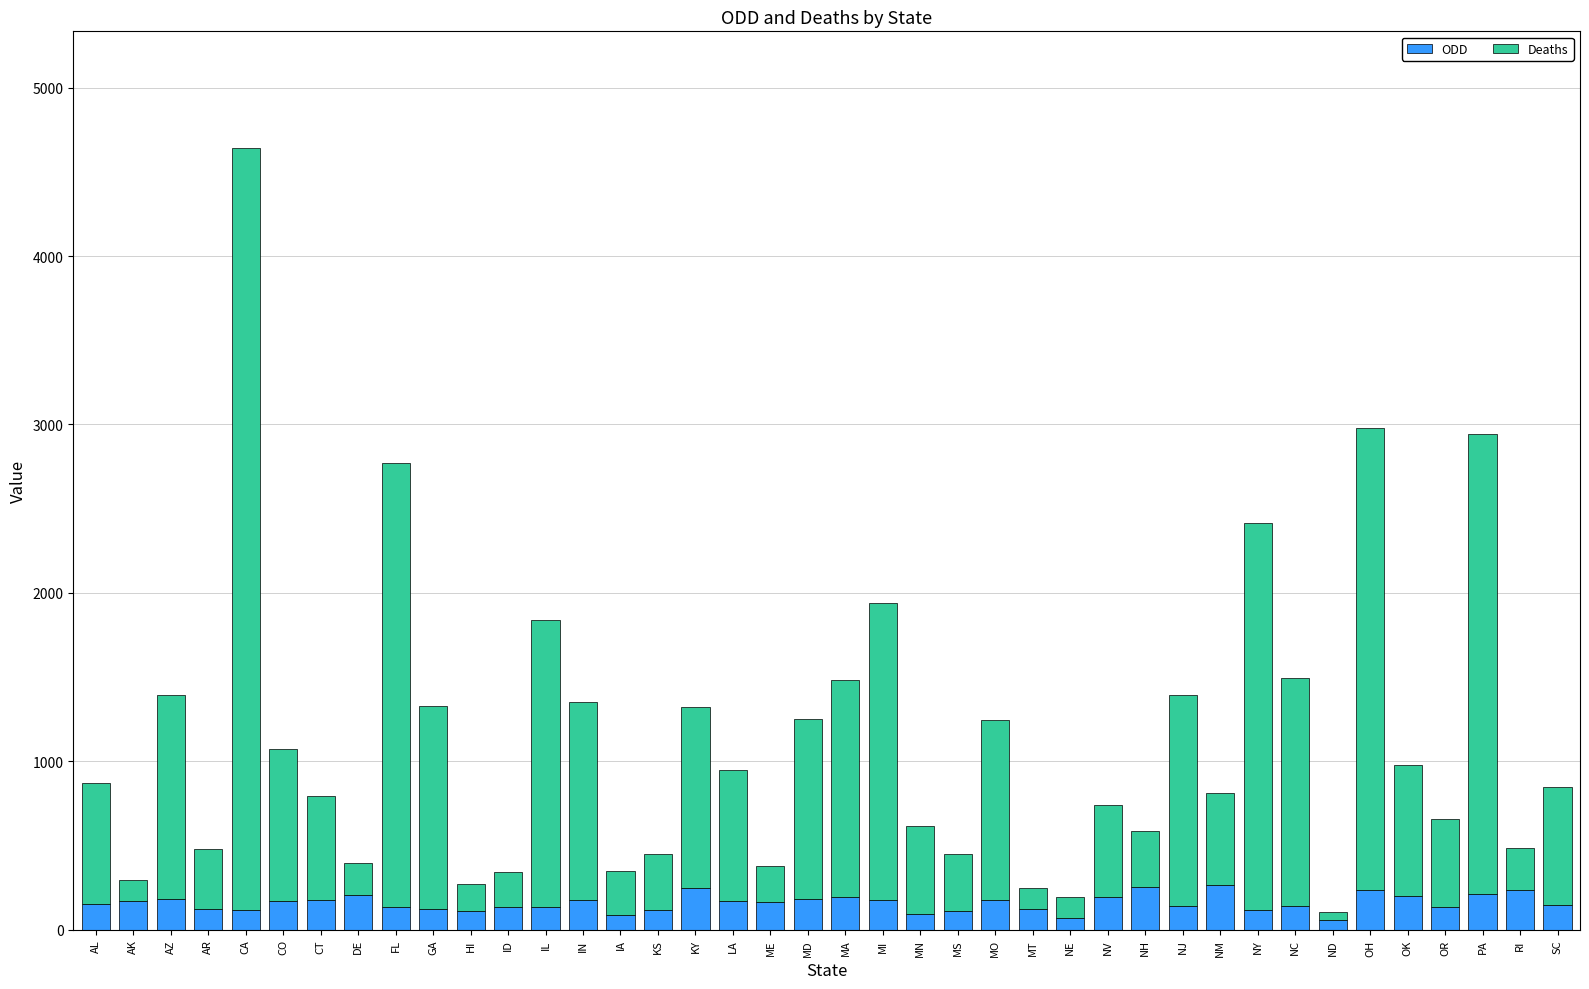

Read the ODD value at PA.

213.9